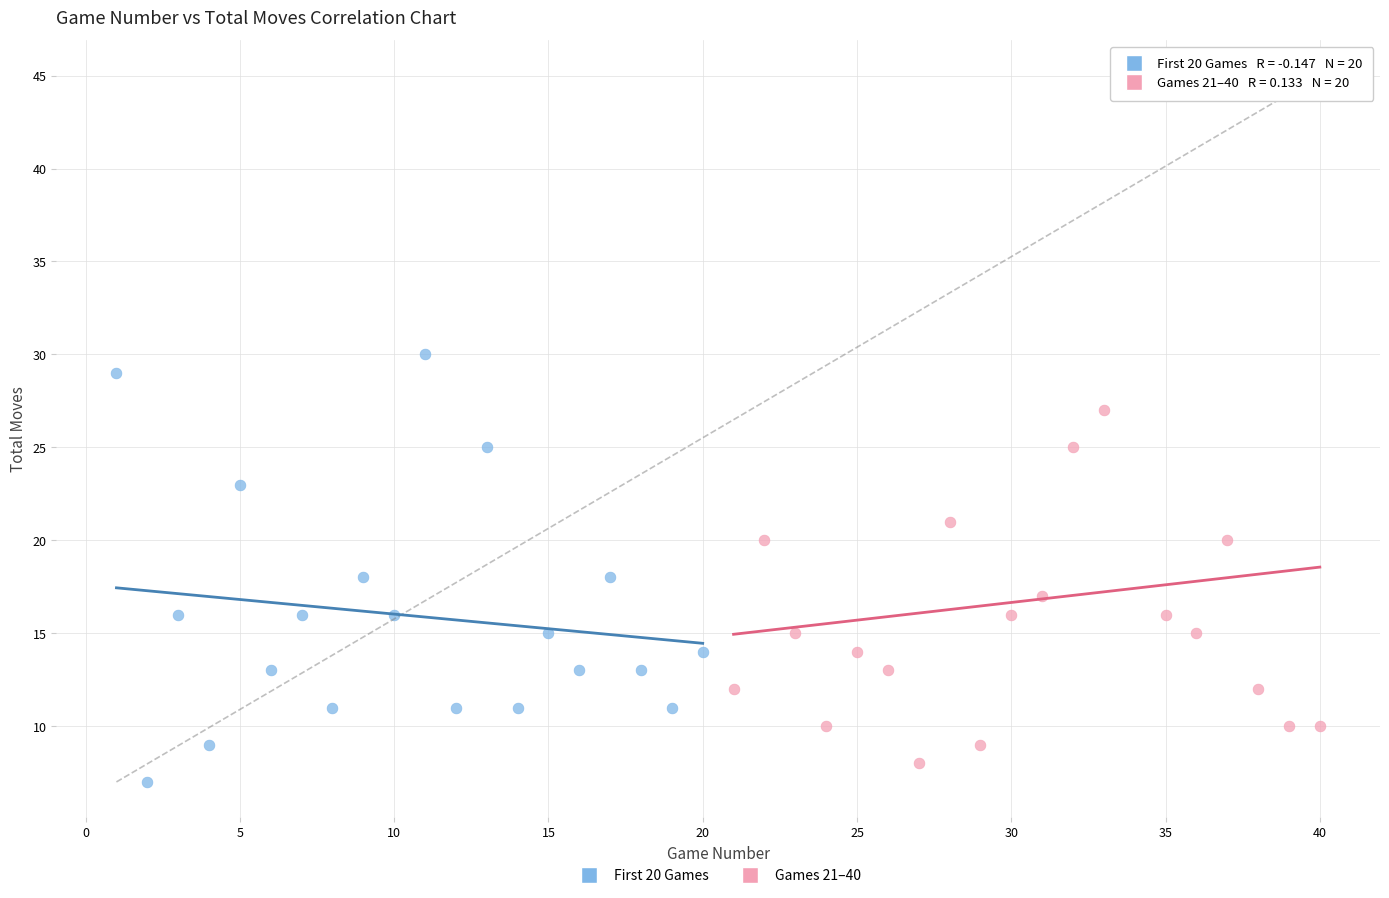

Which series has the widest spread of Y values?

Games 21–40